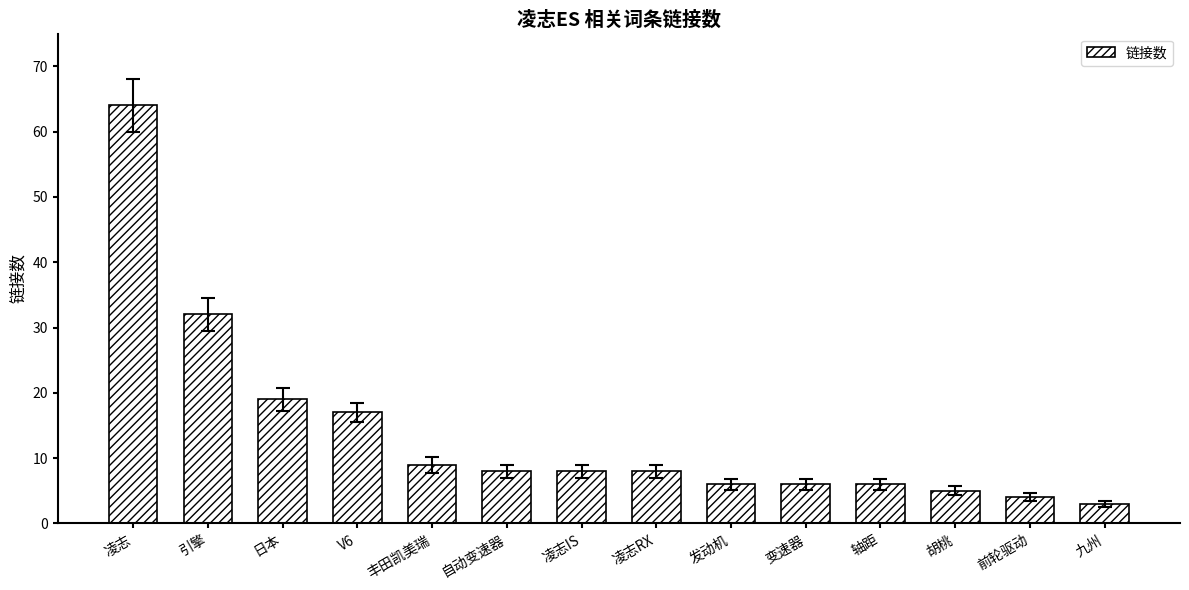

Count the number of data series in this chart.

1